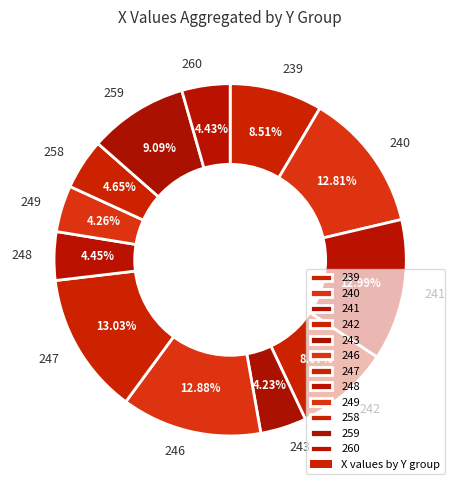

Is 249 the majority of the pie?

No